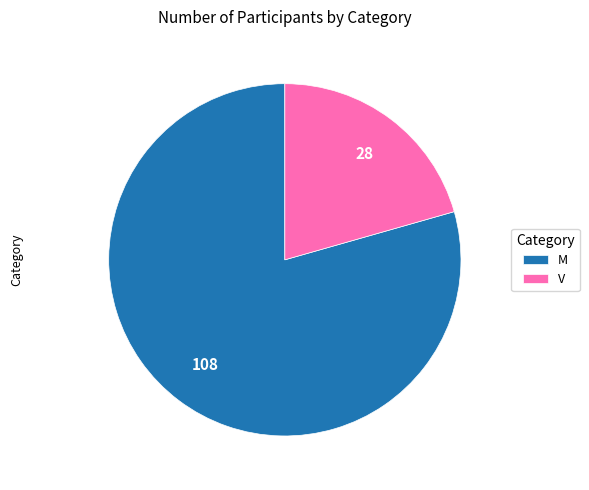

What is the largest slice in the pie chart?

M